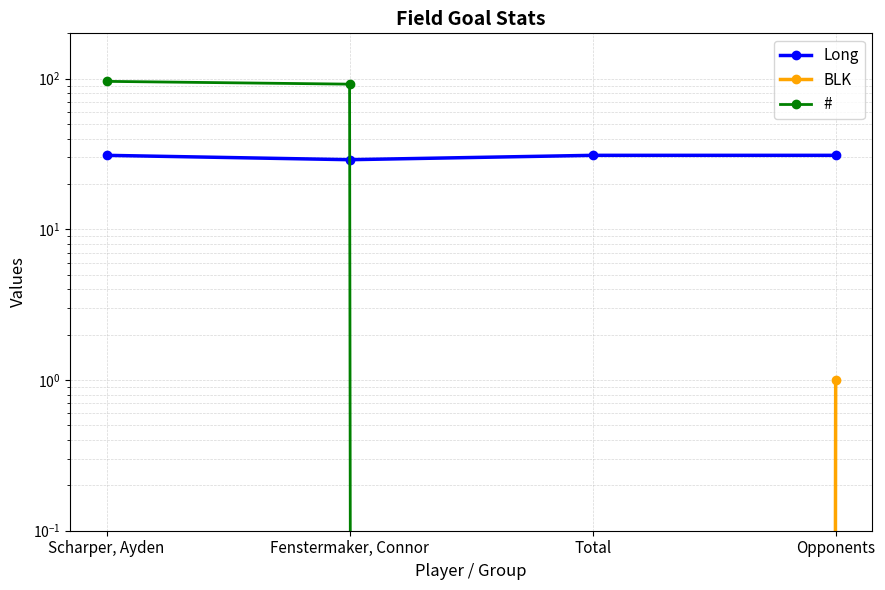

After their last crossing, which series has the higher values: # or Long?

Long